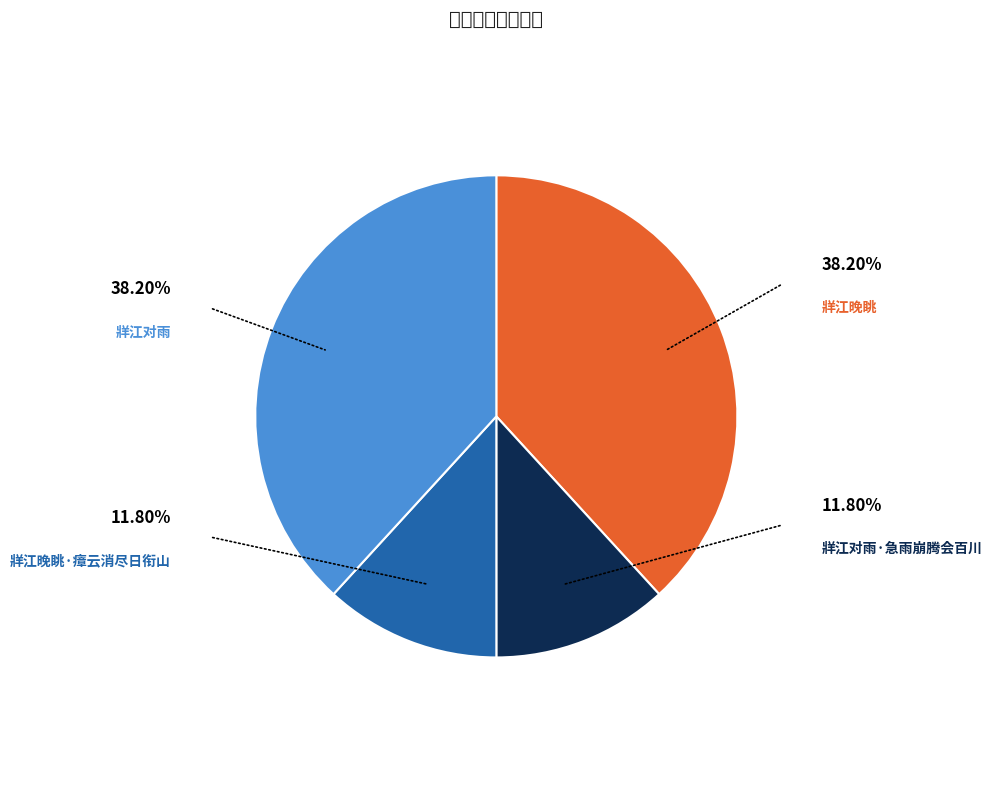

What is the largest slice in the pie chart?

牂江晚眺